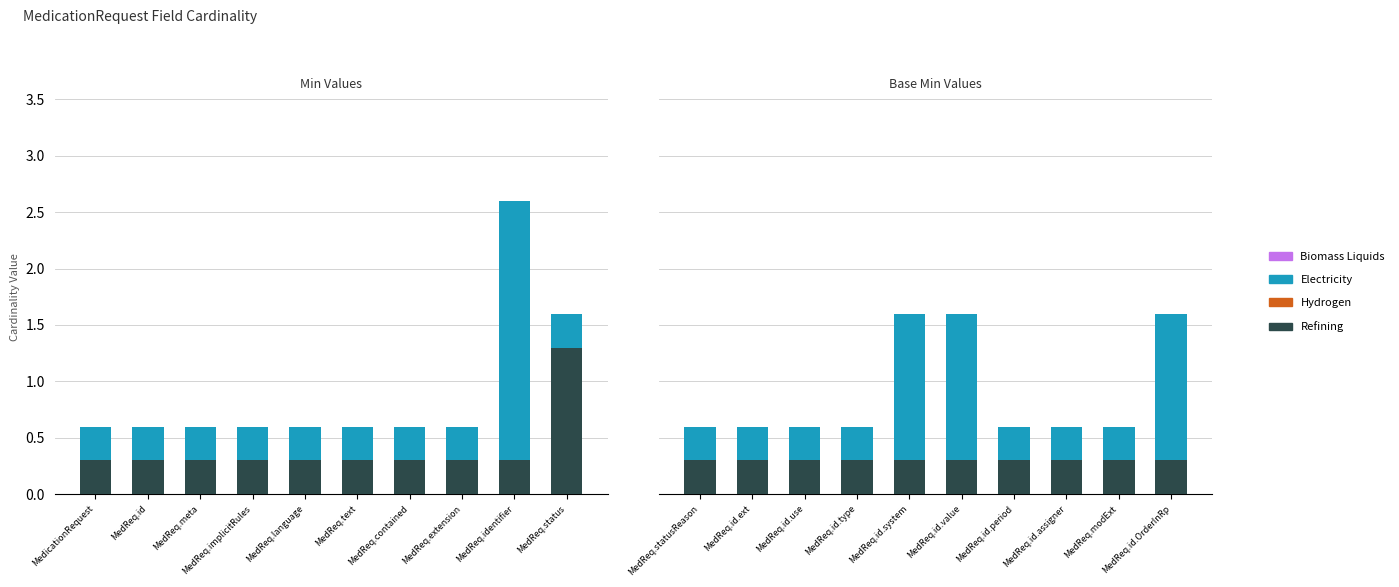

Which has a higher value, MedReq.id.system or MedReq.id.use?

MedReq.id.system